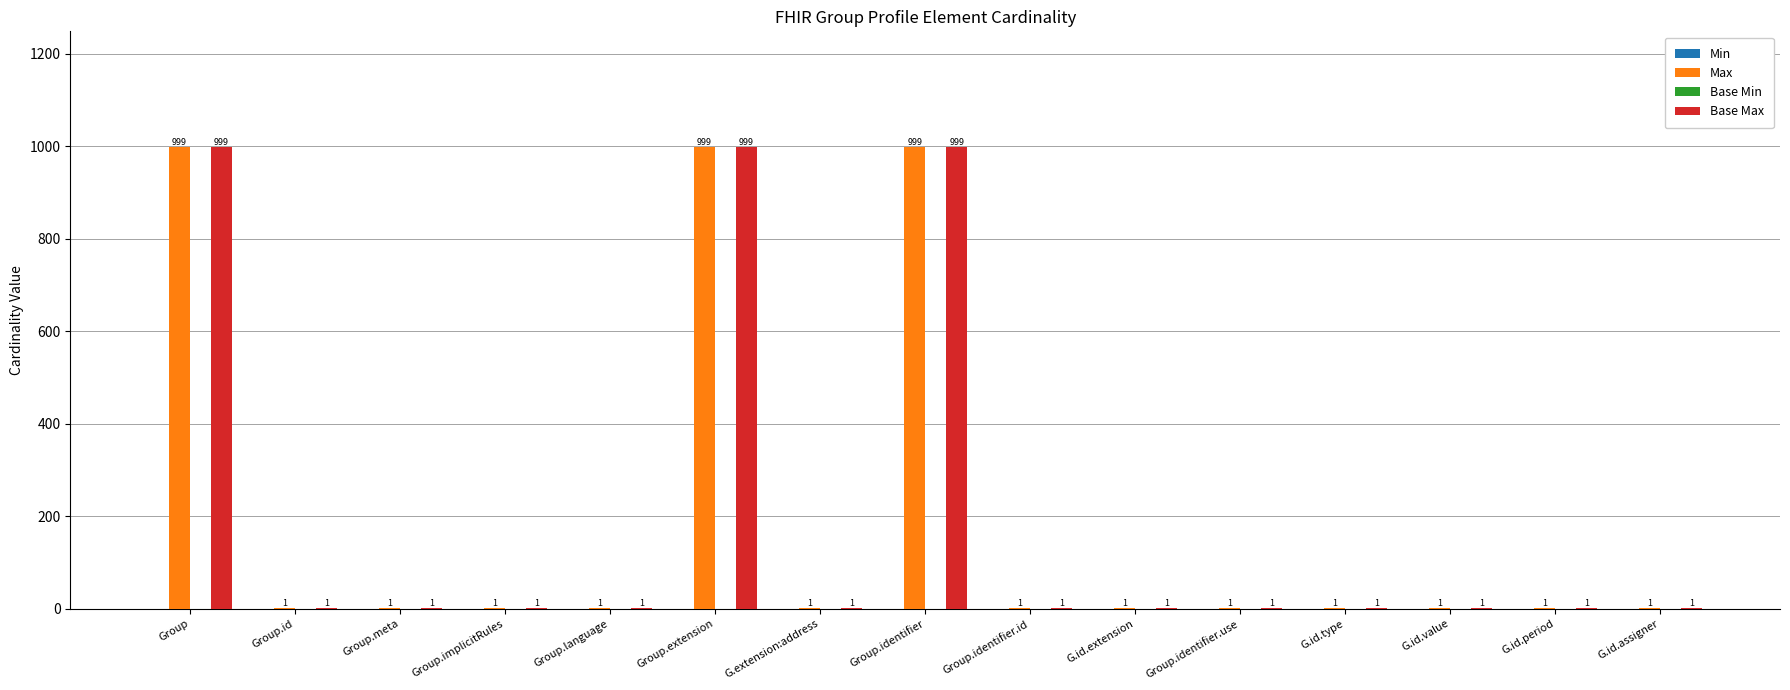

Read the Max value at Group.identifier.

999